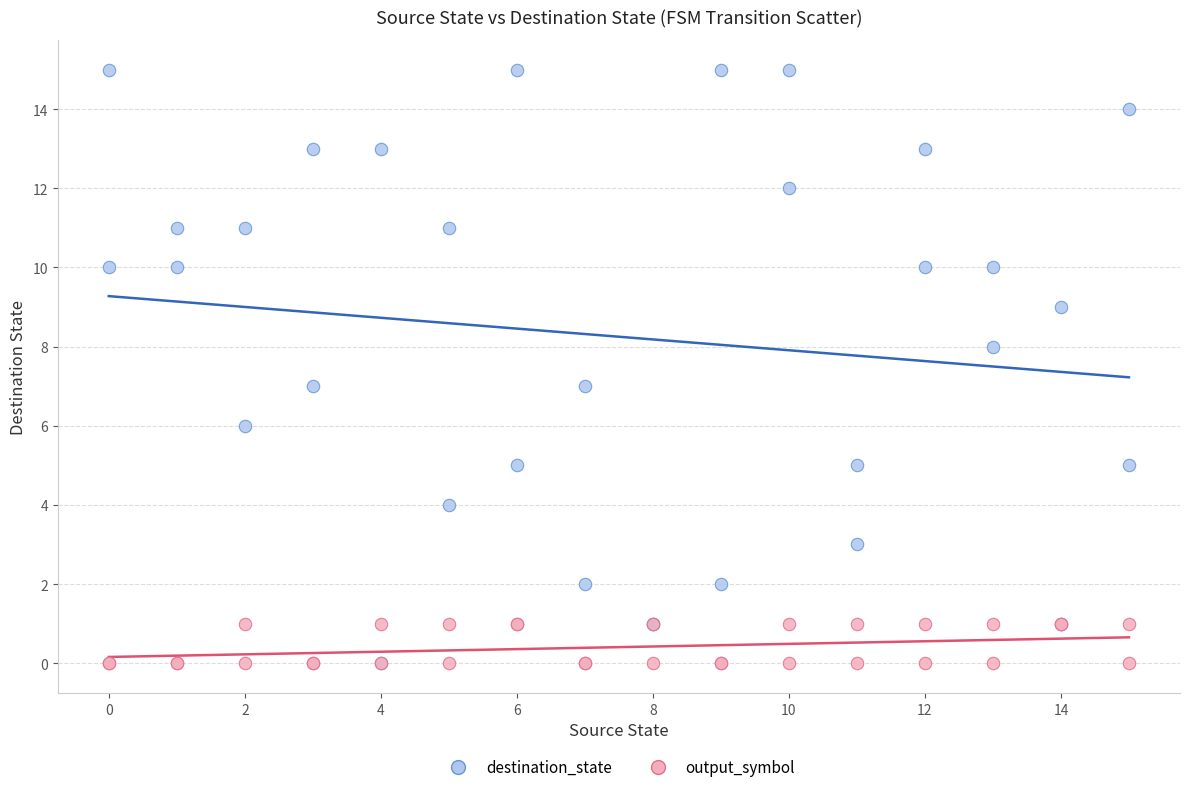

What are all the series names shown in the legend?

destination_state, output_symbol